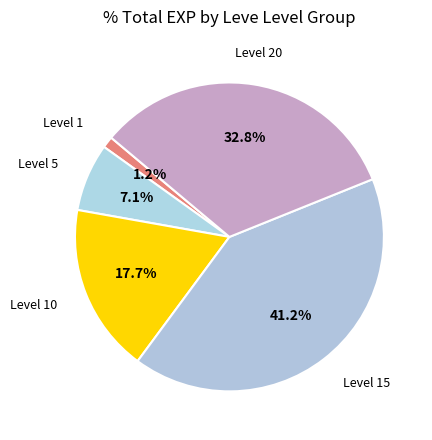

Count the number of slices in the pie.

5